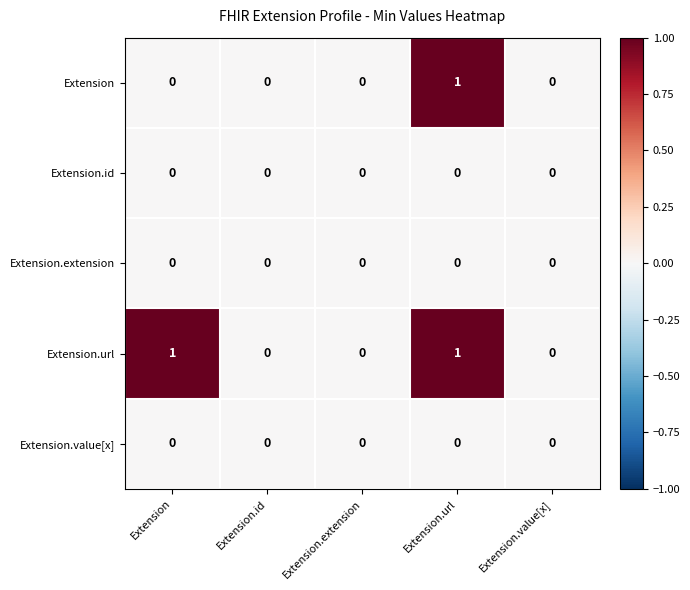

Count the Extension.url values in the range 0 to 1.

5